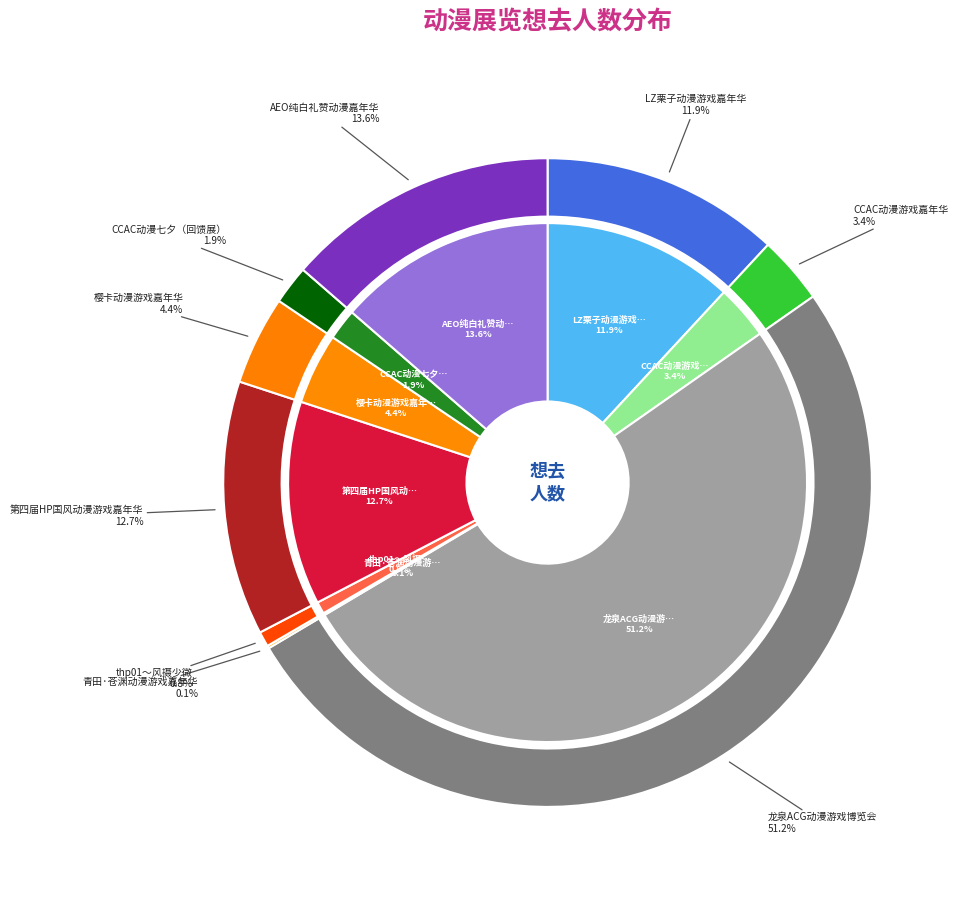

Rank the categories by value from highest to lowest.

龙泉ACG动漫游戏博览会, AEO纯白礼赞动漫嘉年华, 第四届HP国风动漫游戏嘉年华, LZ栗子动漫游戏嘉年华, 樱卡动漫游戏嘉年华, CCAC动漫游戏嘉年华, CCAC动漫七夕（回馈展）, thp01～风摄少微, 青田·苍渊动漫游戏嘉年华